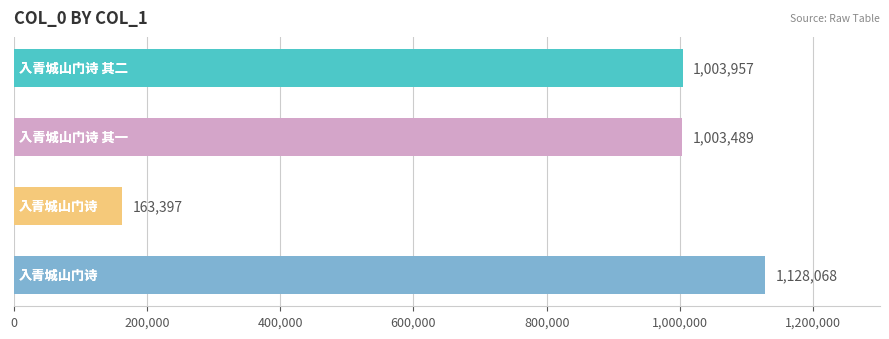

What is the greatest value displayed?

1128068